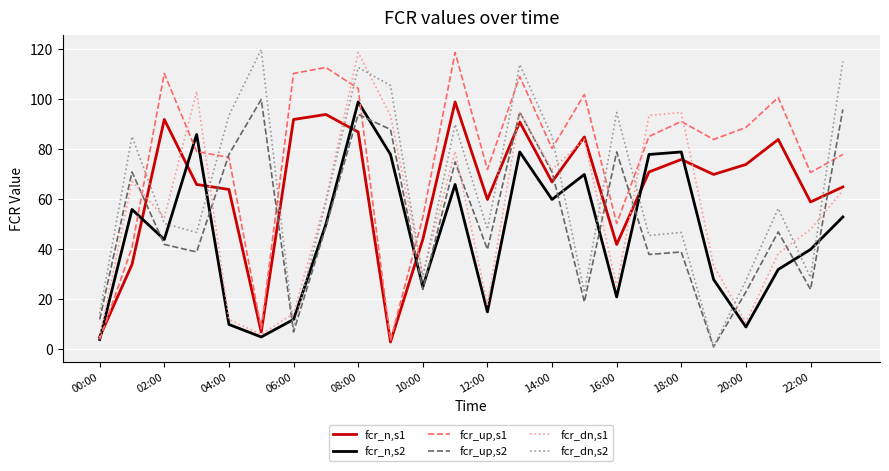

What is the maximum value for fcr_up,s1?

118.8